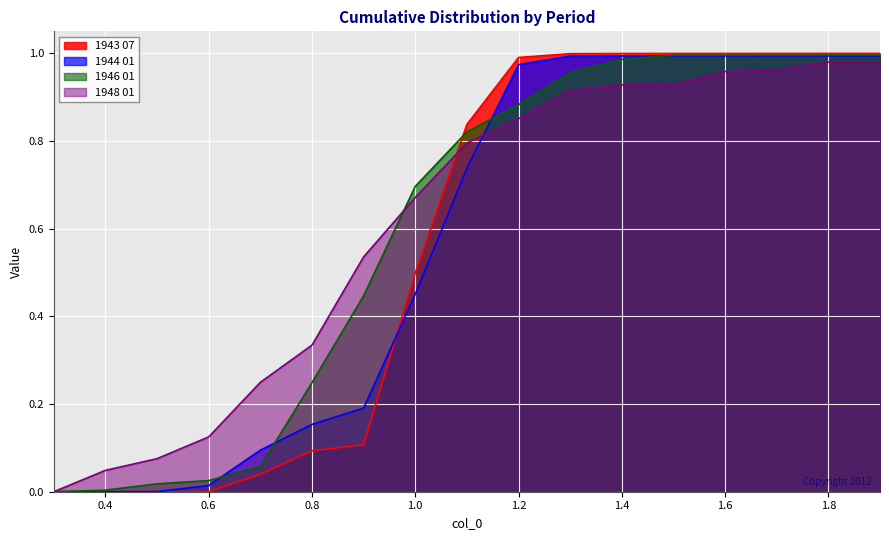

Rank the series at 1.5 from highest to lowest value.

1943 07, 1946 01, 1944 01, 1948 01